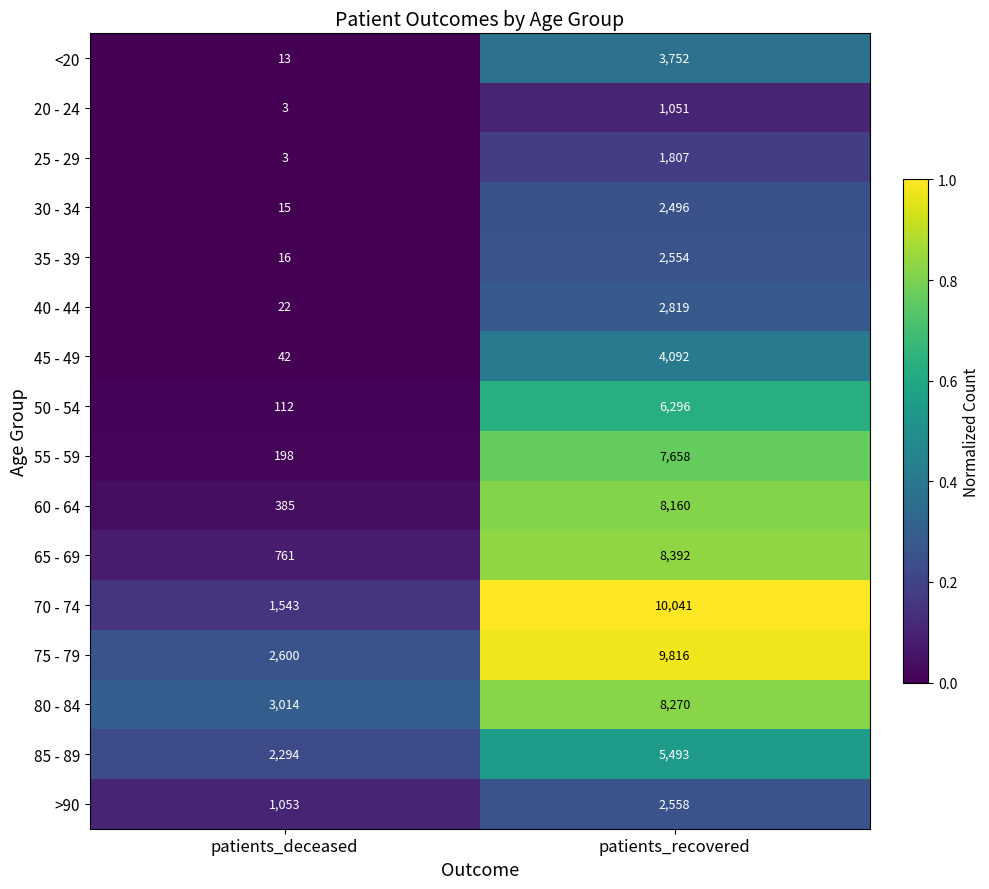

What is the difference between the maximum and minimum values in the 55 - 59 series?

7460